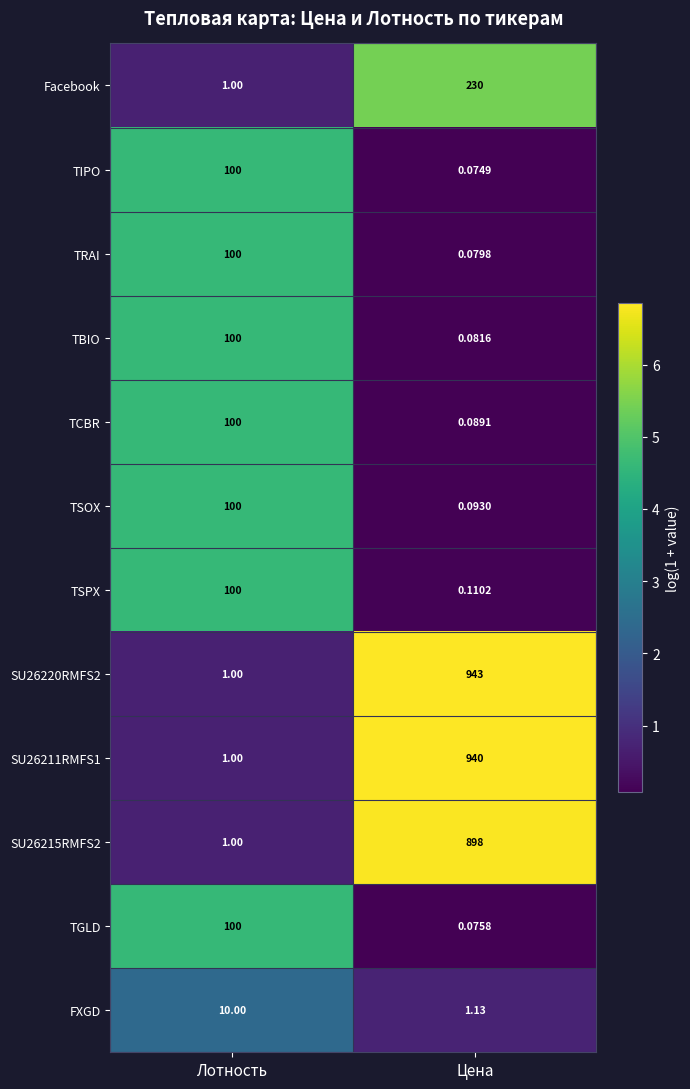

Count the number of categories in the chart.

2